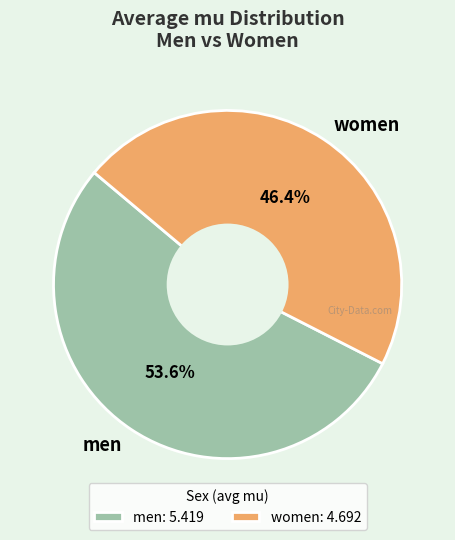

Approximately how many times larger is the value at women compared to men?

0.9